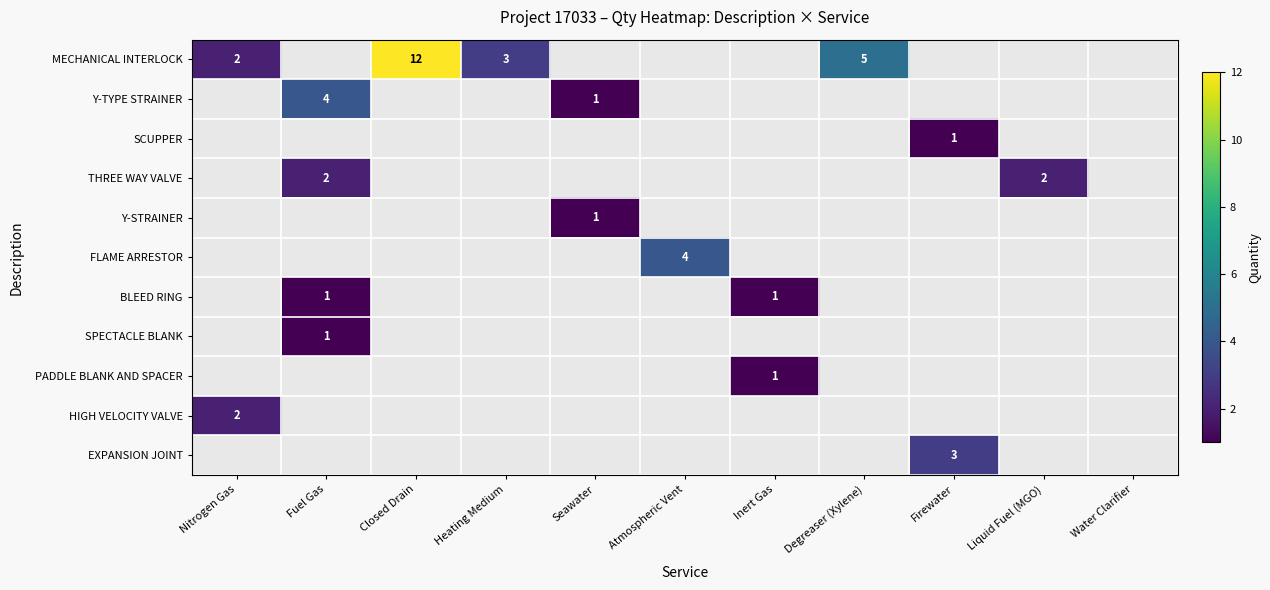

The Y-TYPE STRAINER series shows 1 at Seawater. True or false?

True